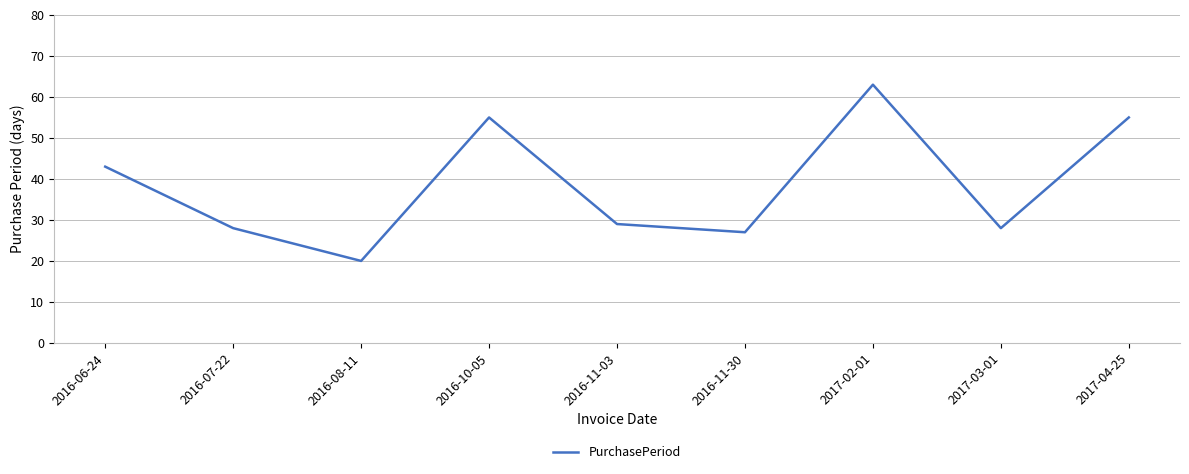

What is the maximum value shown in the chart?

63